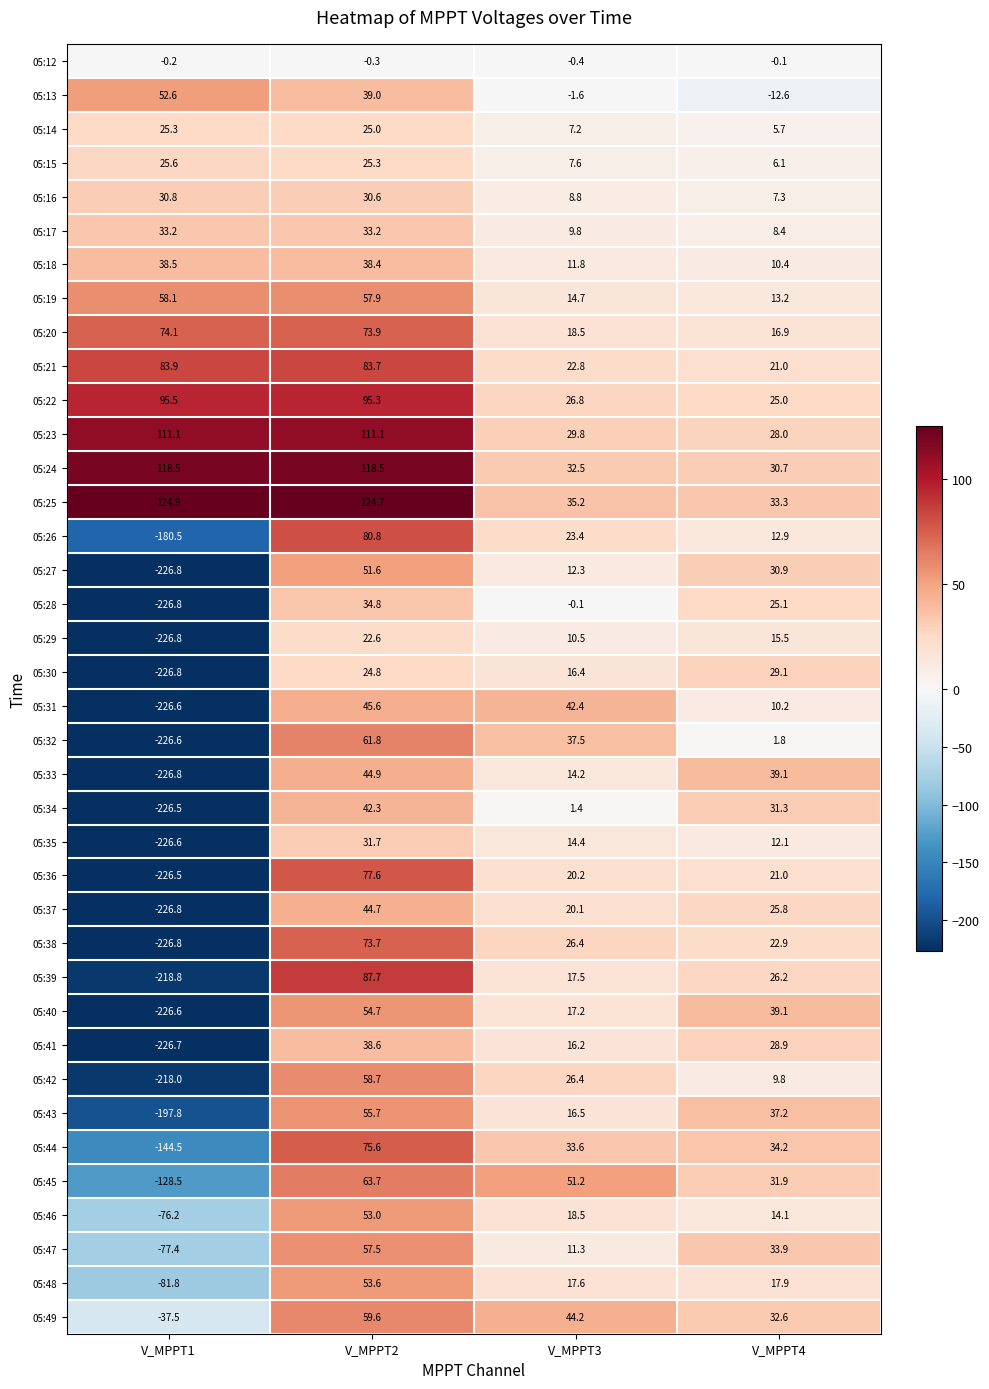

Read the 05:24 value at V_MPPT2.

118.5